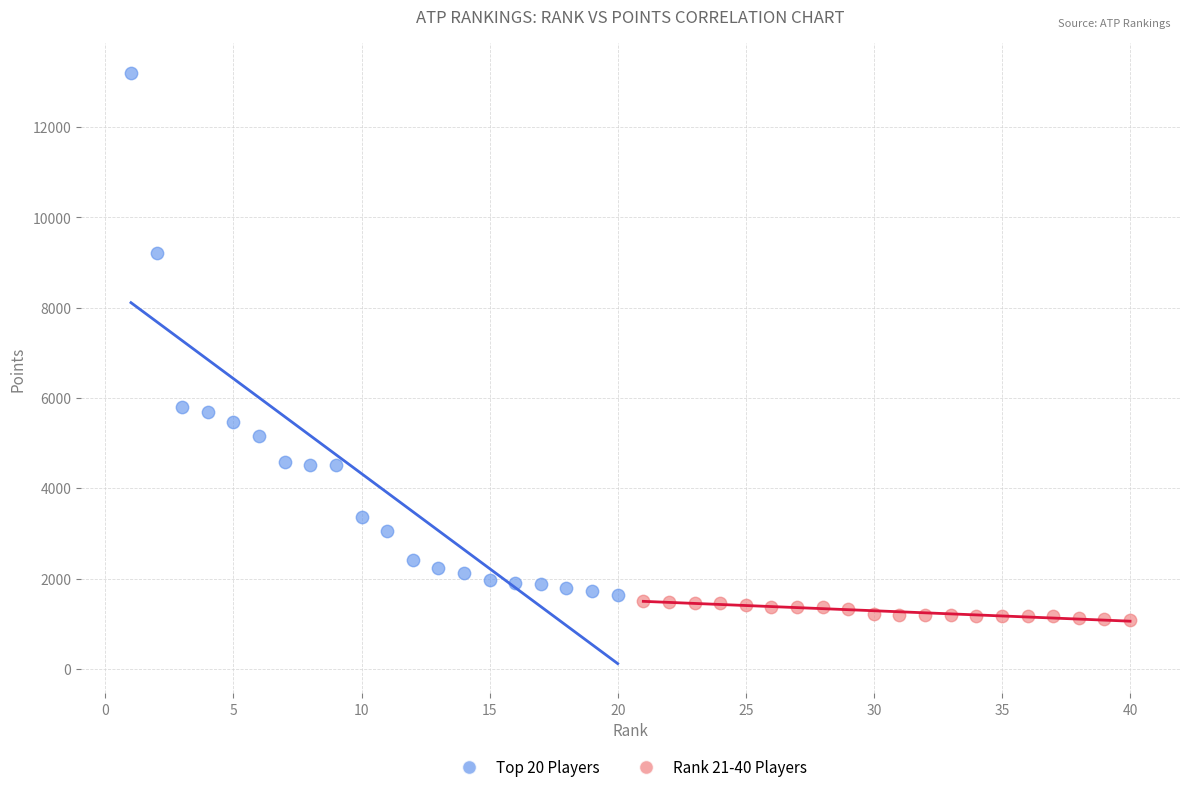

Which series contains the lowest Y value?

Rank 21-40 Players